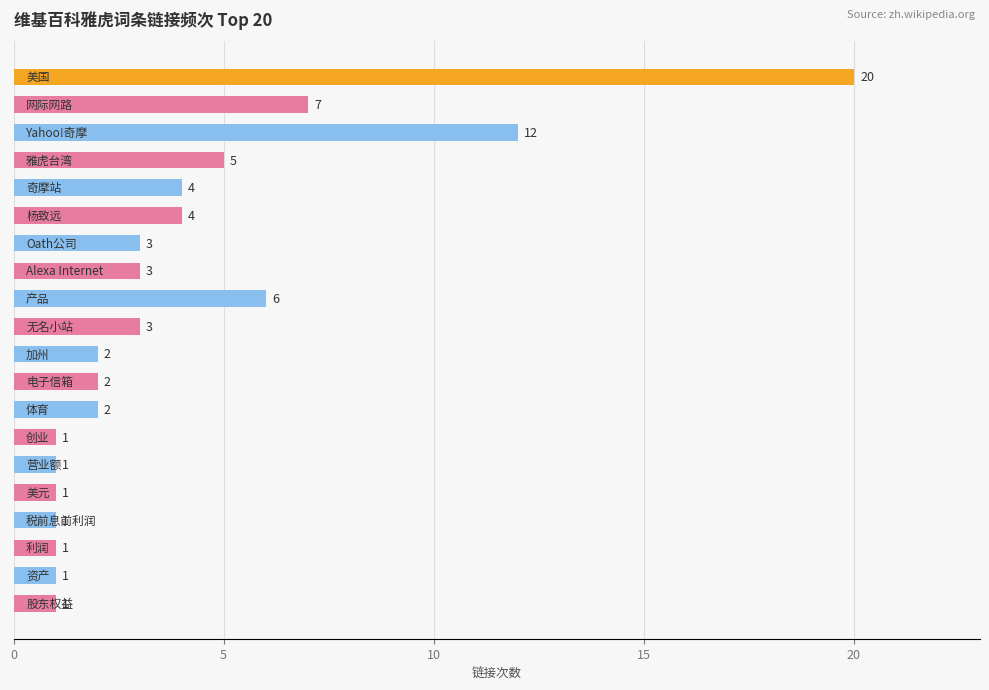

What is the greatest value displayed?

20